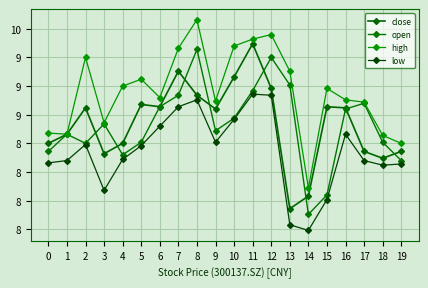

Which series has the largest range (max minus min)?

high